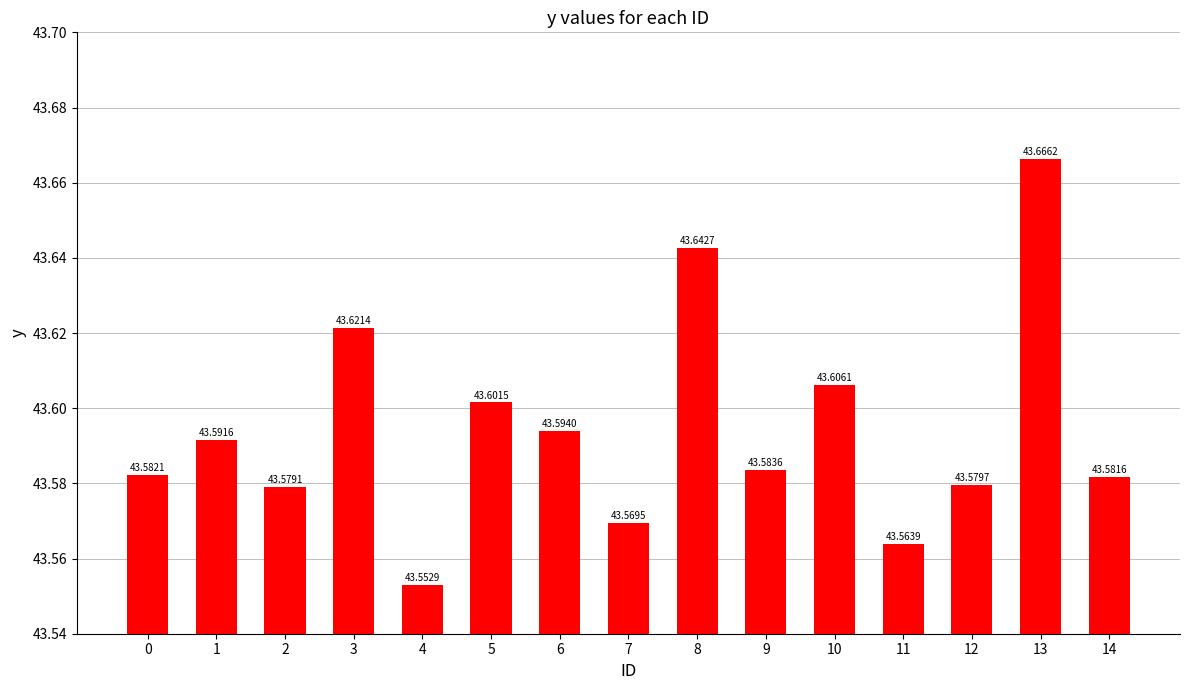

What is the greatest value displayed?

43.7